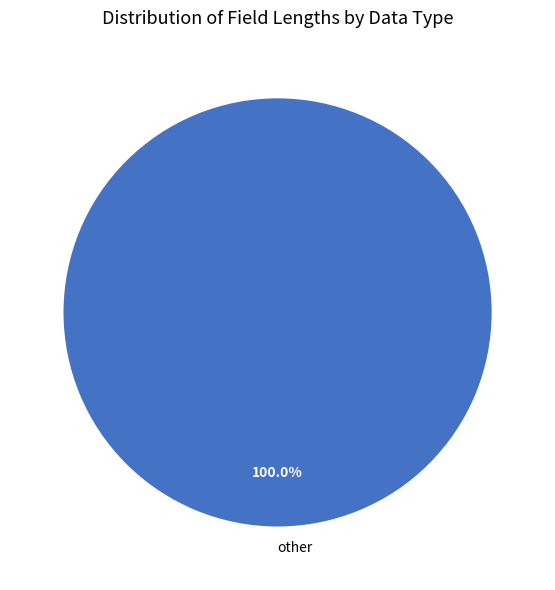

Rank the categories by value from lowest to highest.

other